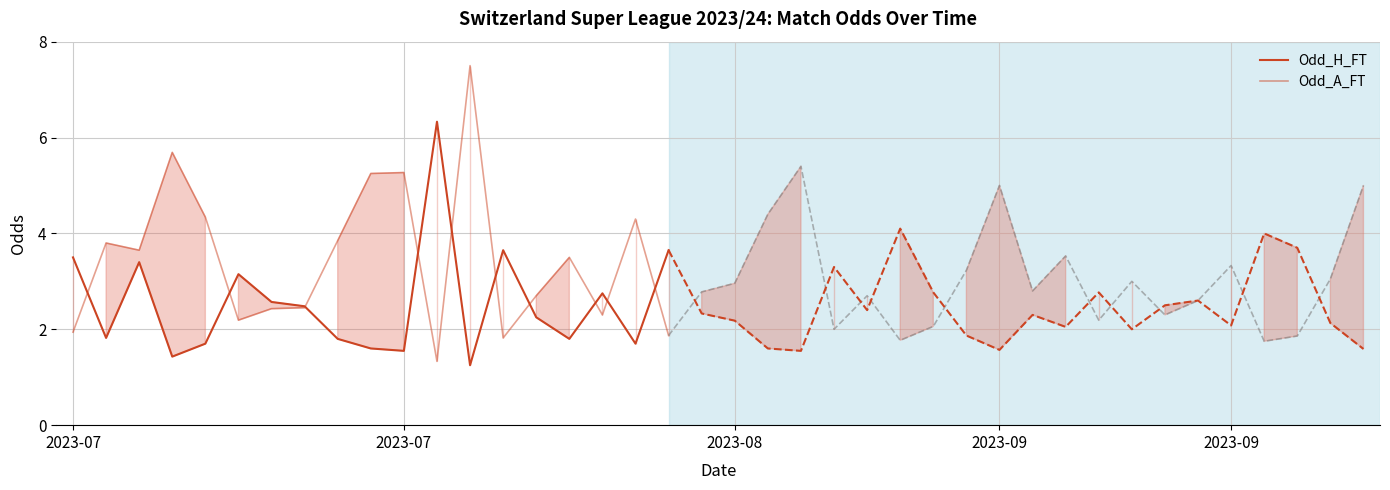

How many interior local peaks does the Odd_A_FT series have?

6